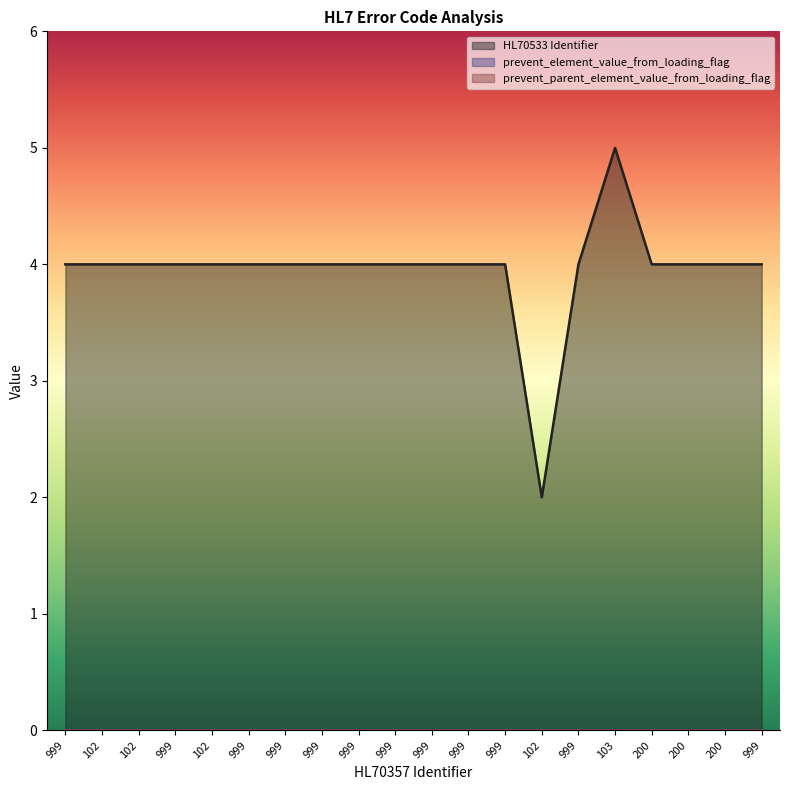

Reading right to left, list all the values displayed in this chart.

HL70533 Identifier: 999=4	200=4	200=4	200=4	103=5	999=4	102=2	999=4	999=4	999=4	999=4	999=4	999=4	999=4	999=4	102=4	999=4	102=4	102=4	999=4
prevent_element_value_from_loading_flag: 999=0	200=0	200=0	200=0	103=0	999=0	102=0	999=0	999=0	999=0	999=0	999=0	999=0	999=0	999=0	102=0	999=0	102=0	102=0	999=0
prevent_parent_element_value_from_loading_flag: 999=0	200=0	200=0	200=0	103=0	999=0	102=0	999=0	999=0	999=0	999=0	999=0	999=0	999=0	999=0	102=0	999=0	102=0	102=0	999=0